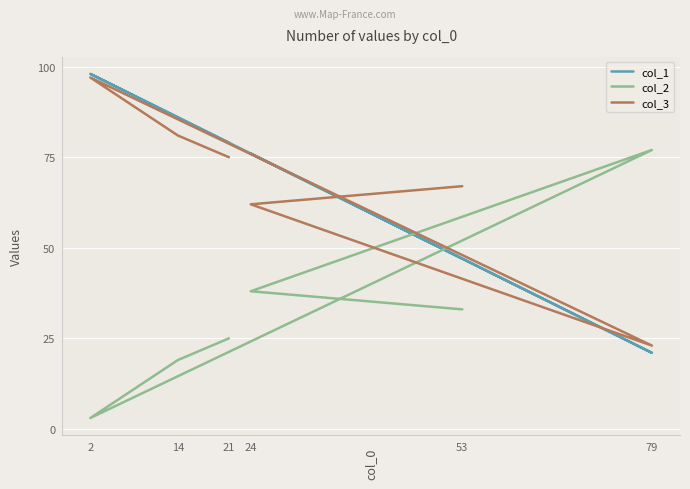

Is this an area chart (filled region under the line)?

No